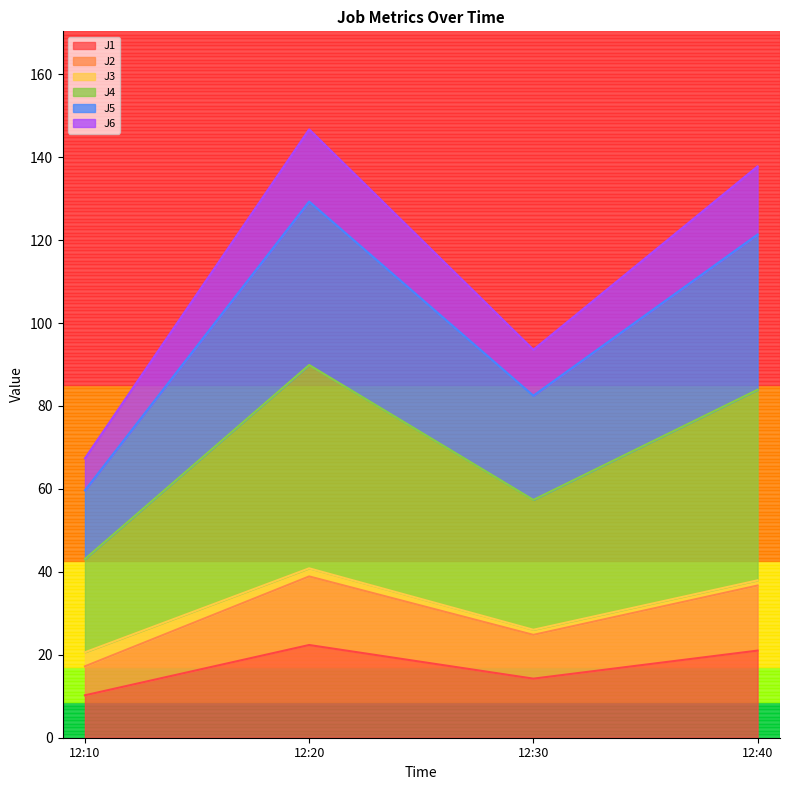

At which category is the sum across all series the highest?

12:20